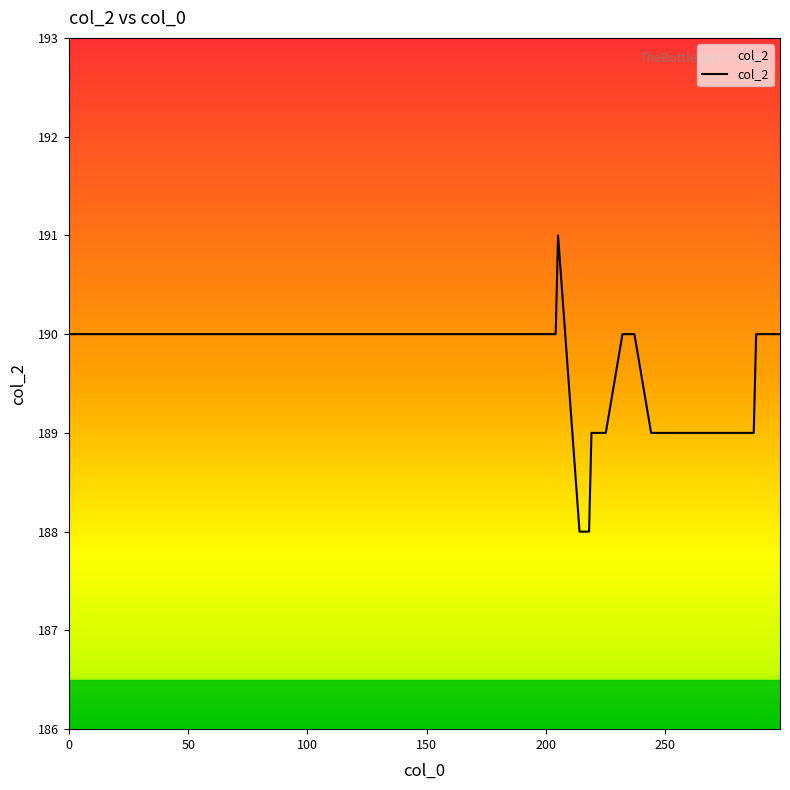

Read the value at 225.

189